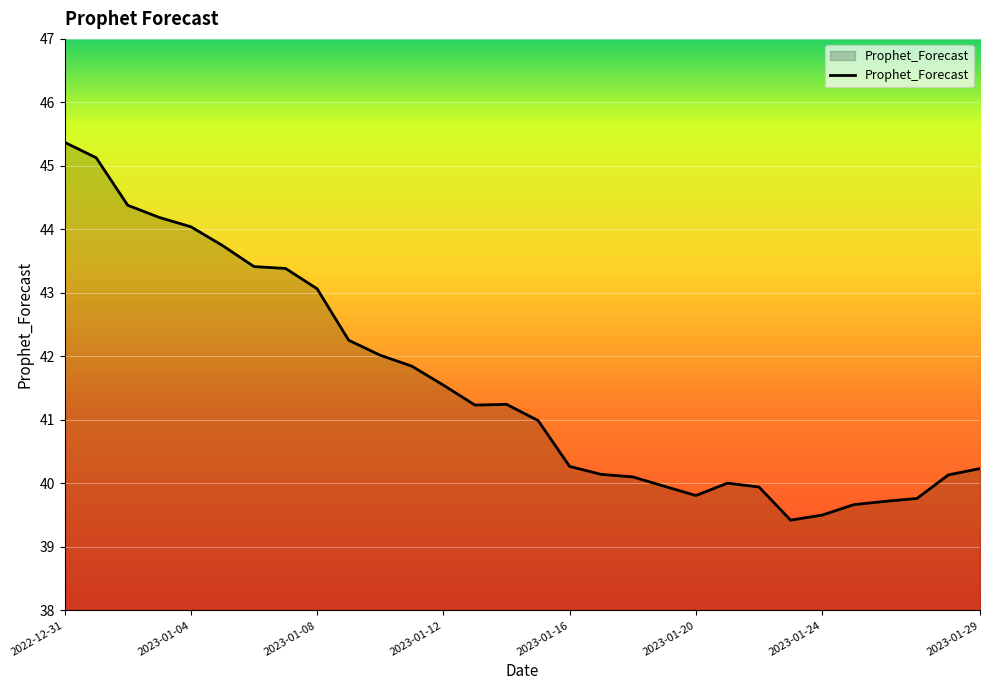

What is the greatest value displayed?

45.4